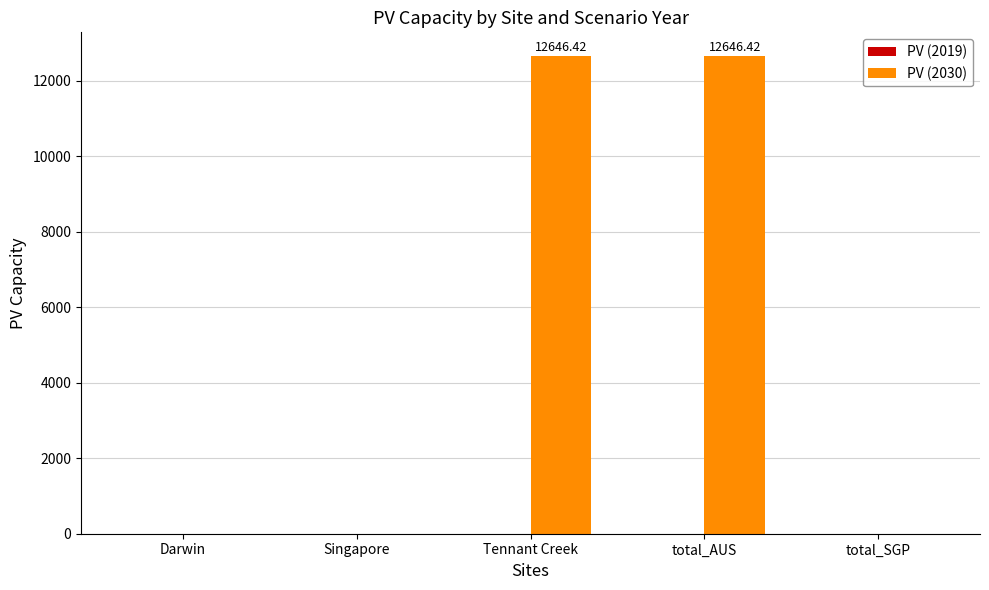

What is the change in value from Tennant Creek to total_SGP?

-12646.4